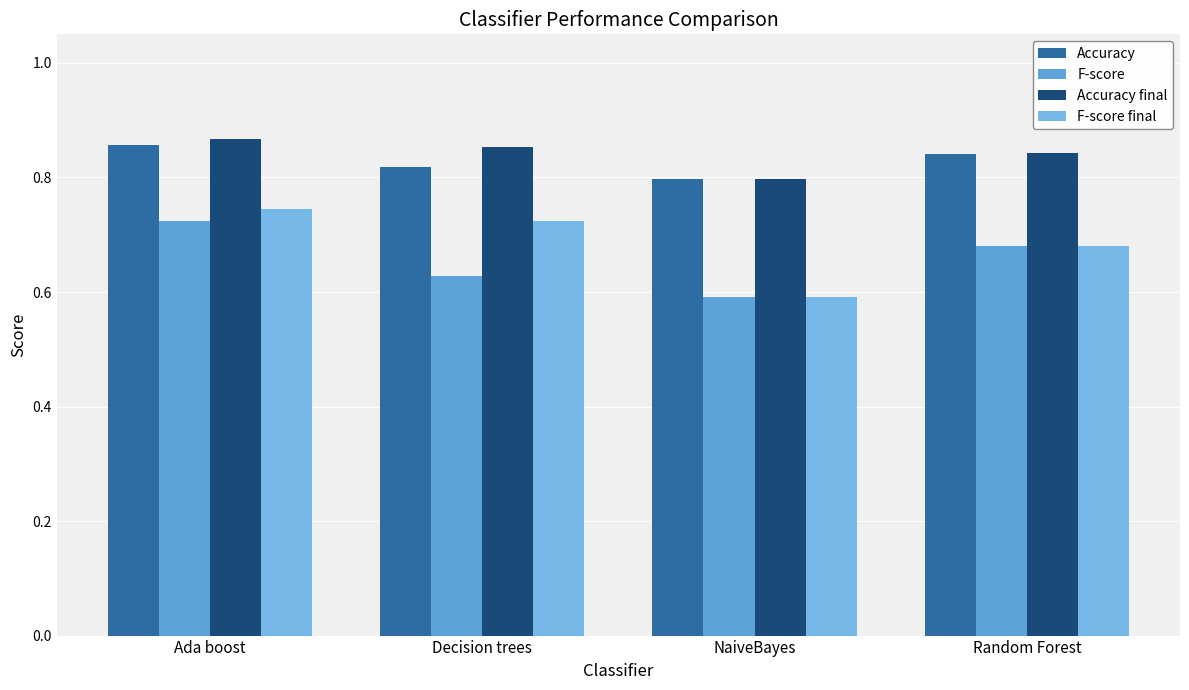

Between Ada boost and Random Forest, which series saw the biggest shift?

F-score final